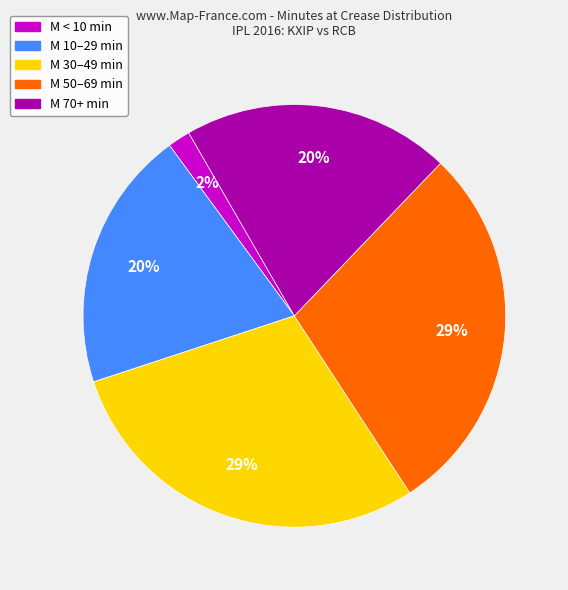

How many segments does this pie chart have?

5